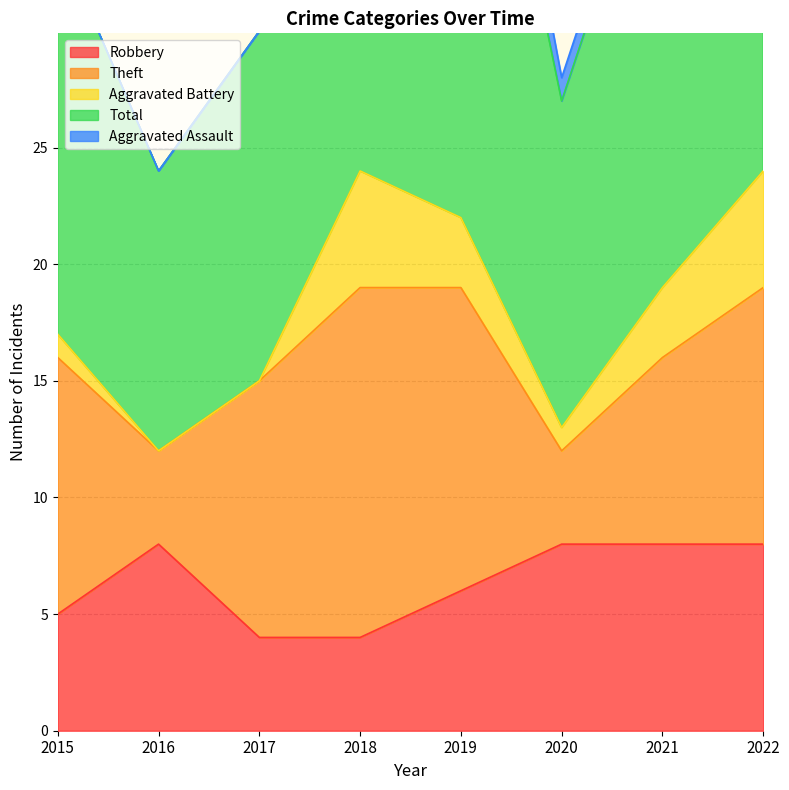

What is the average value of the Total series?

19